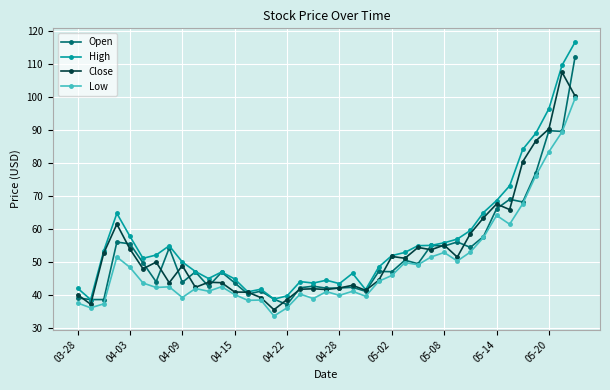

True or false: High and Low intersect in this chart.

False